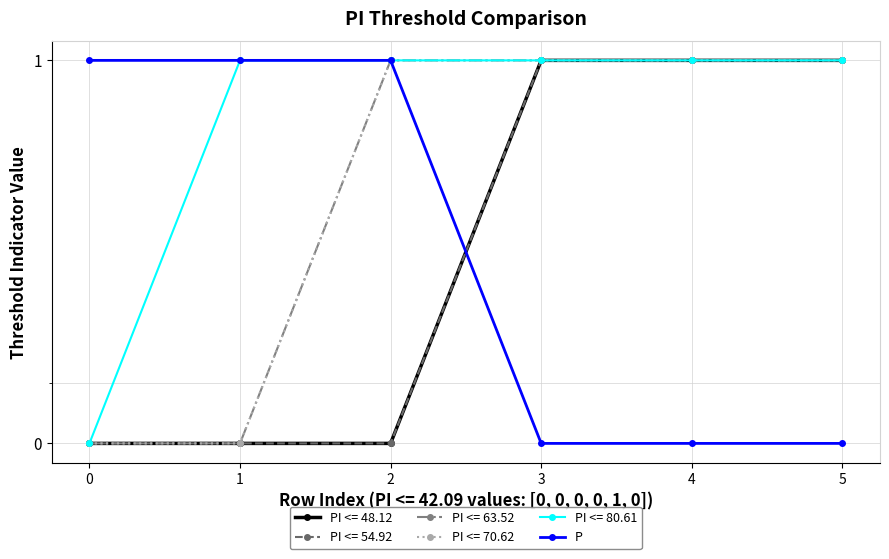

Which has a higher value, 1 or 0?

1